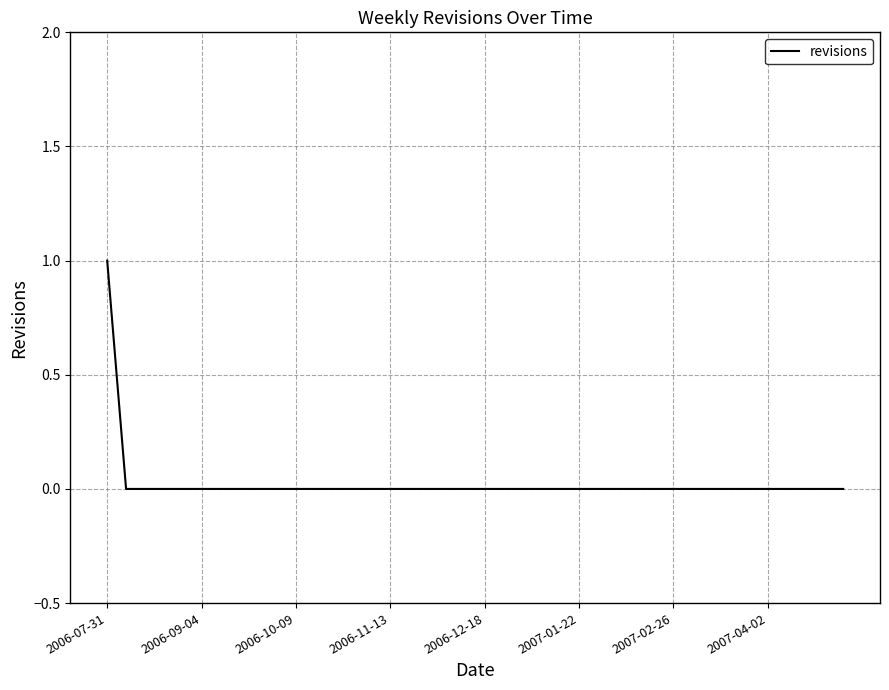

Is this an area chart (filled region under the line)?

No